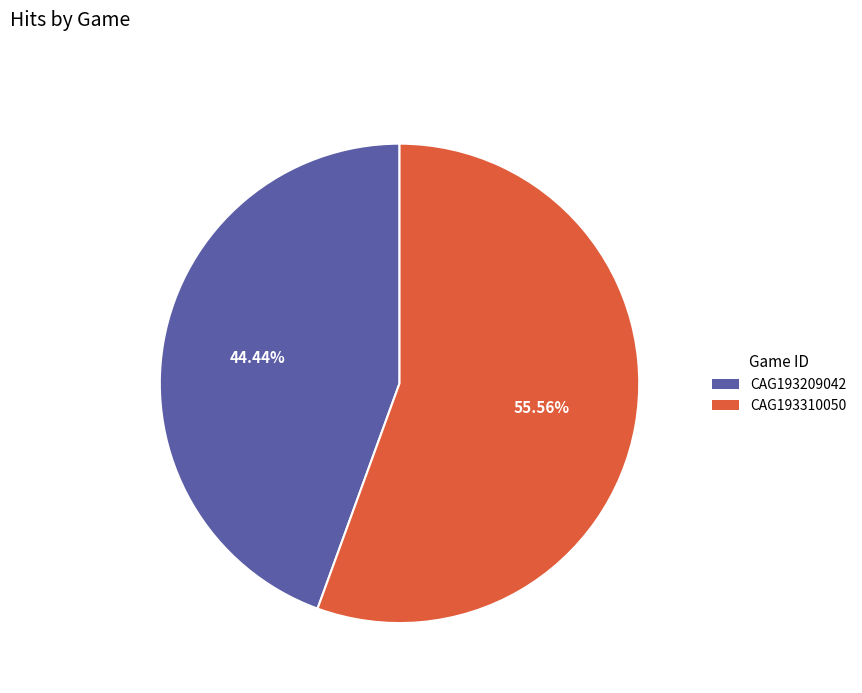

Which category has the biggest portion of the pie?

CAG193310050